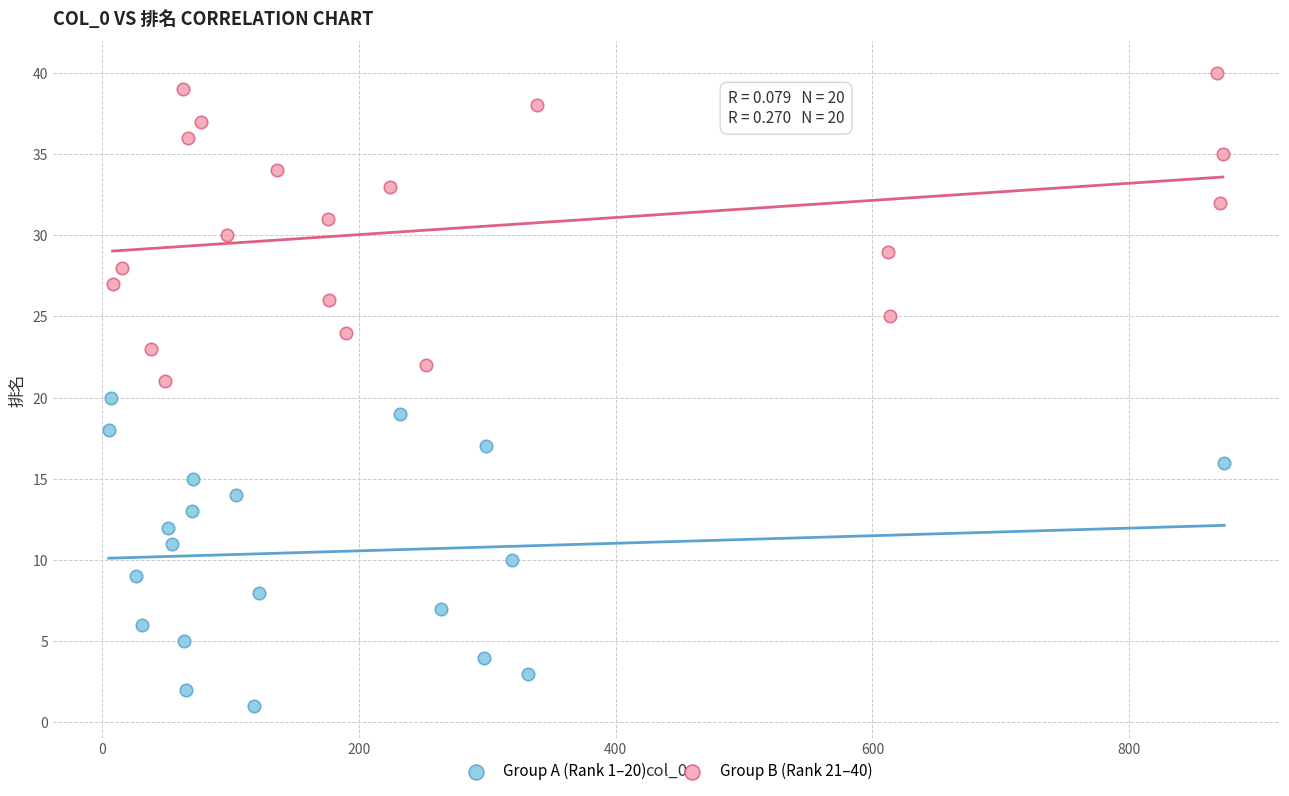

Which series contains the lowest Y value?

Group A (Rank 1–20)